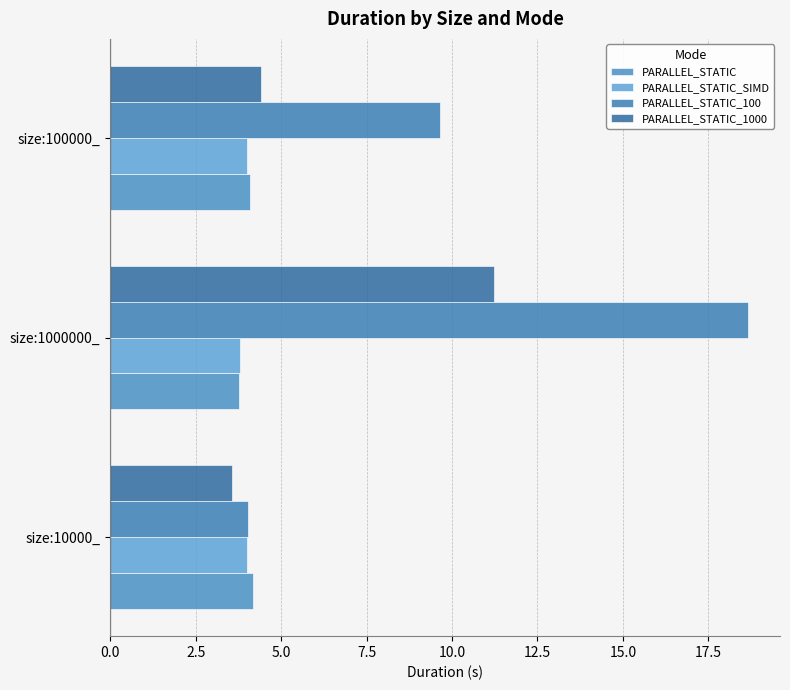

Reading right to left, what are all the values shown in this chart?

PARALLEL_STATIC: 4.1	3.8	4.2
PARALLEL_STATIC_SIMD: 4.0	3.8	4.0
PARALLEL_STATIC_100: 9.7	18.7	4.0
PARALLEL_STATIC_1000: 4.4	11.2	3.6